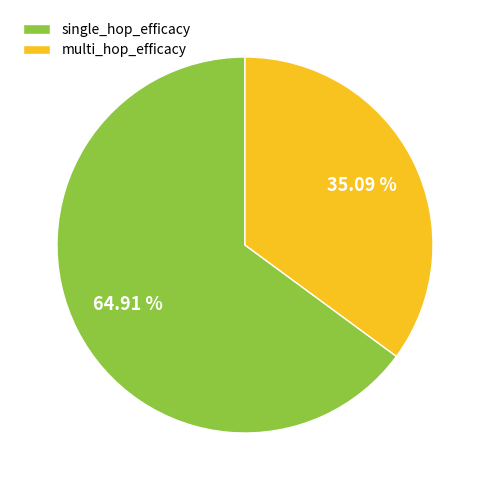

To the nearest percent, what percentage of the pie is single_hop_efficacy?

65%